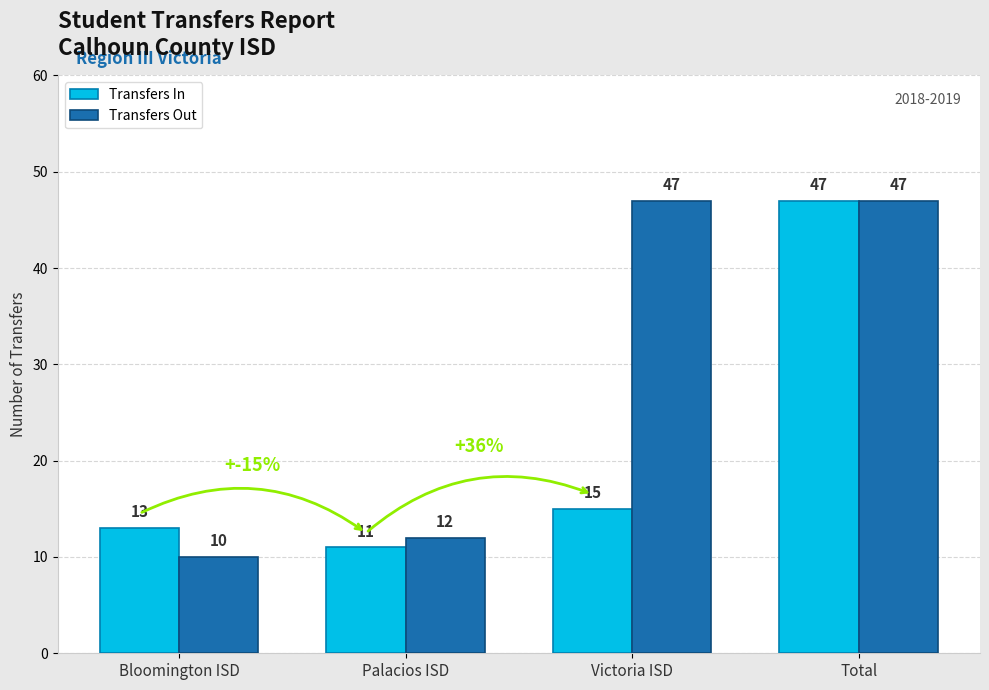

Rank the series by their average value, from highest to lowest.

Transfers Out, Transfers In